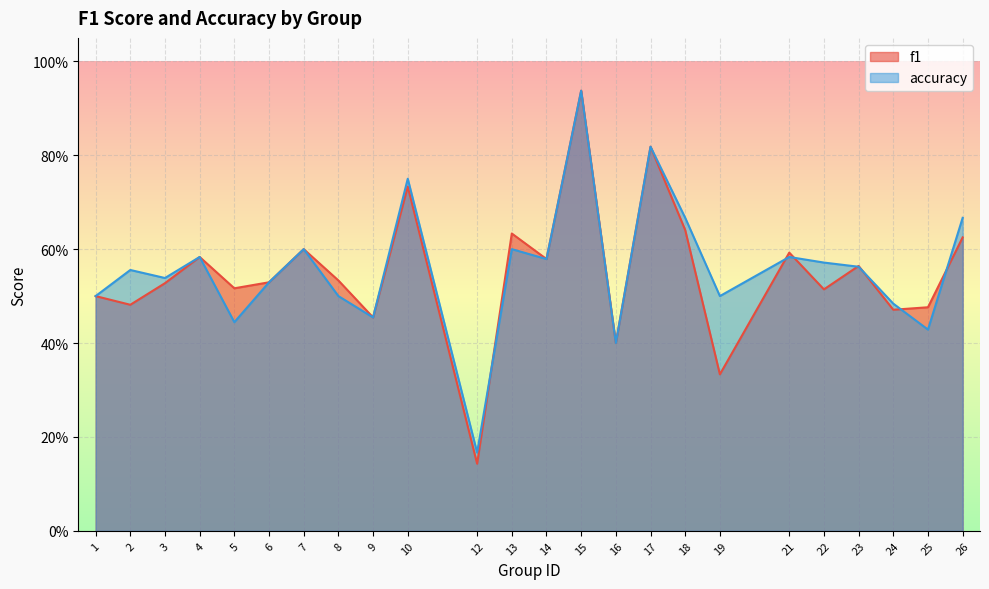

Rank the series at 4 from highest to lowest value.

f1, accuracy